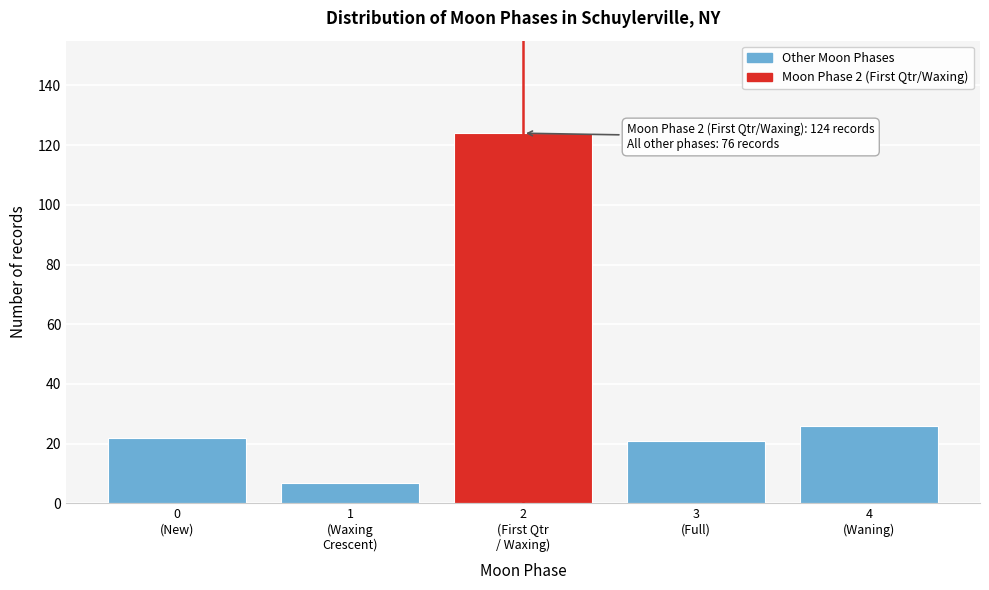

Reading left to right, transcribe all the data shown in this chart.

22	7	124	21	26